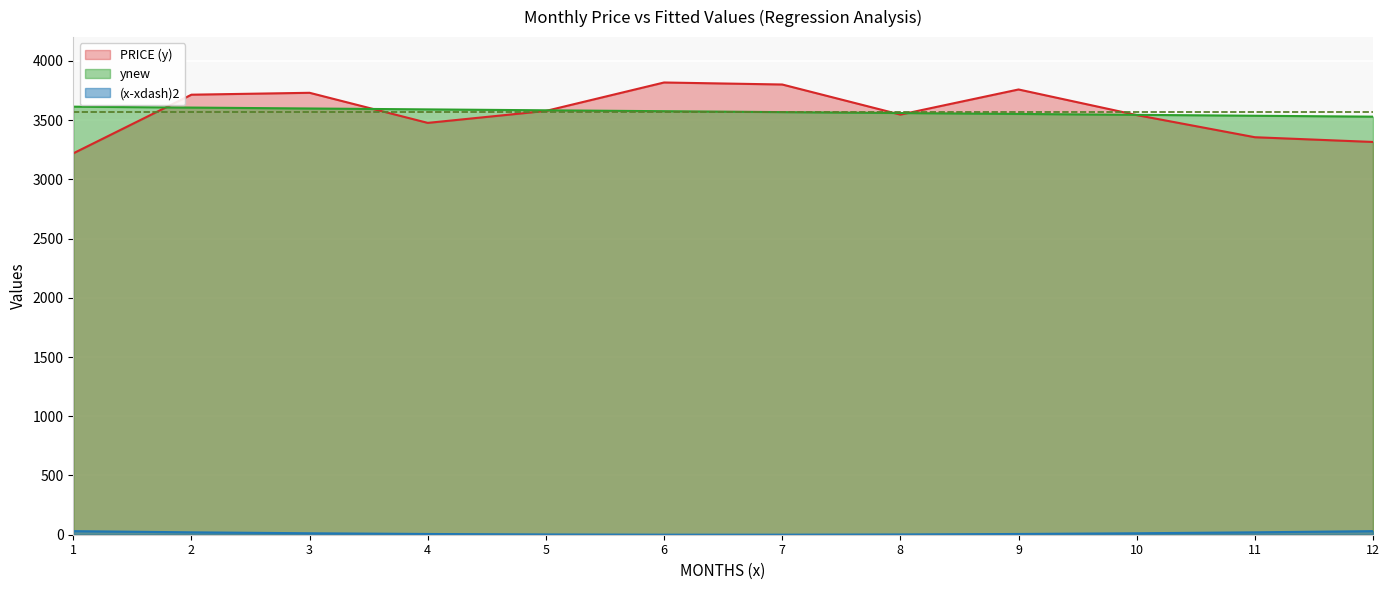

What is the smallest value displayed?

0.2